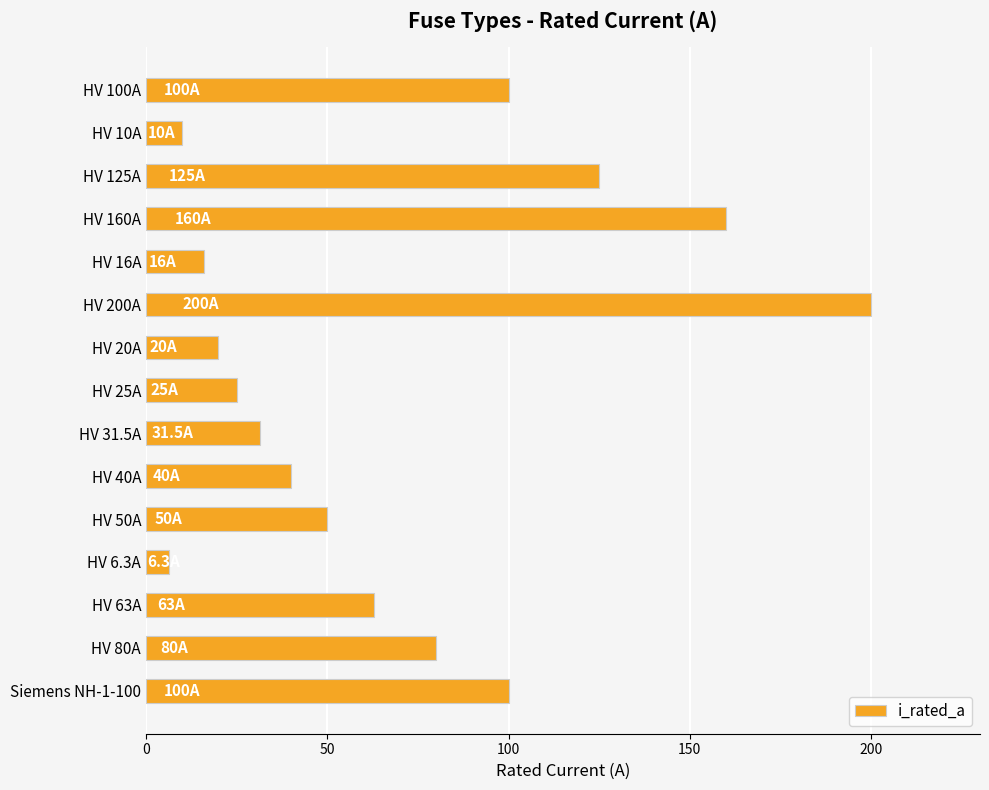

What is the change in value from HV 100A to HV 80A?

-20.0